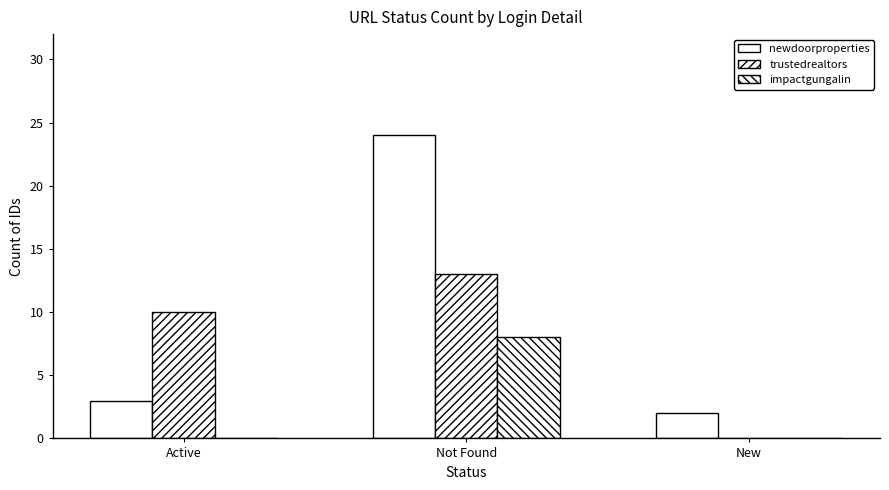

What is the difference between the second highest and minimum values in the newdoorproperties series?

1